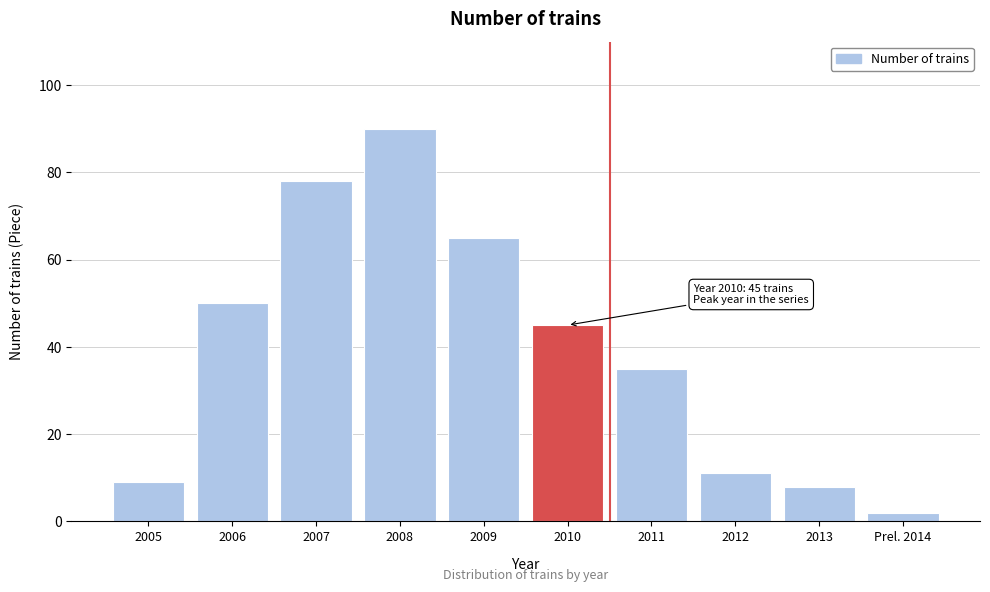

Reading left to right, extract all data points from this chart.

2005=9	2006=50	2007=78	2008=90	2009=65	2010=45	2011=35	2012=11	2013=8	Prel. 2014=2